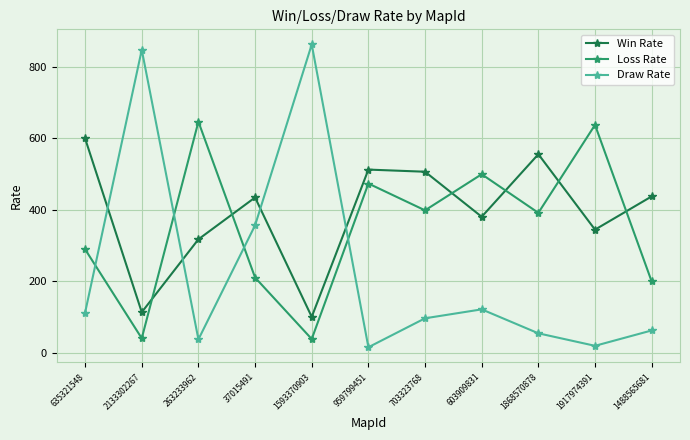

What are all the series names shown in the legend?

Win Rate, Loss Rate, Draw Rate